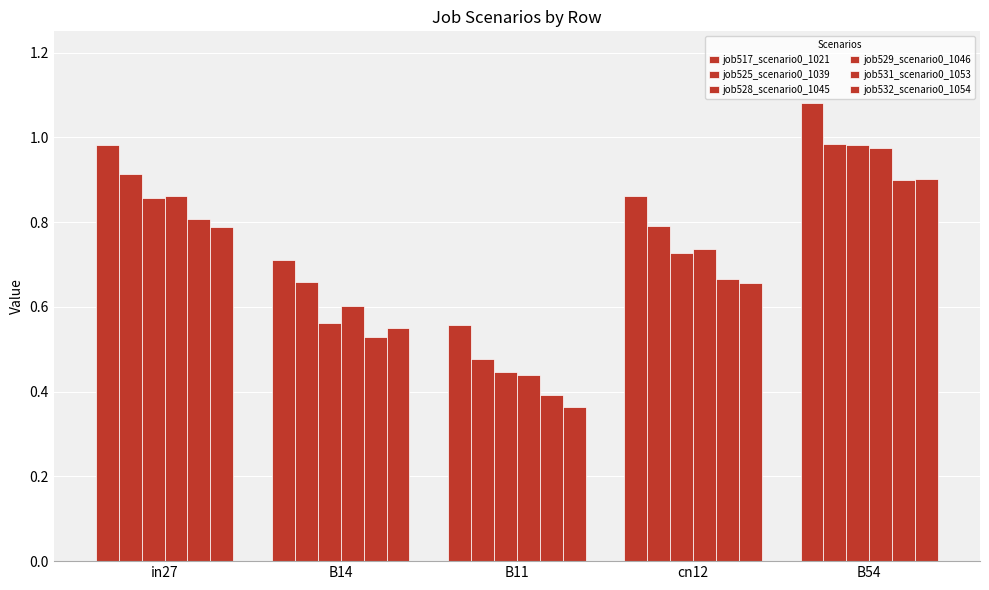

Which series has the largest total across all categories?

job517_scenario0_1021